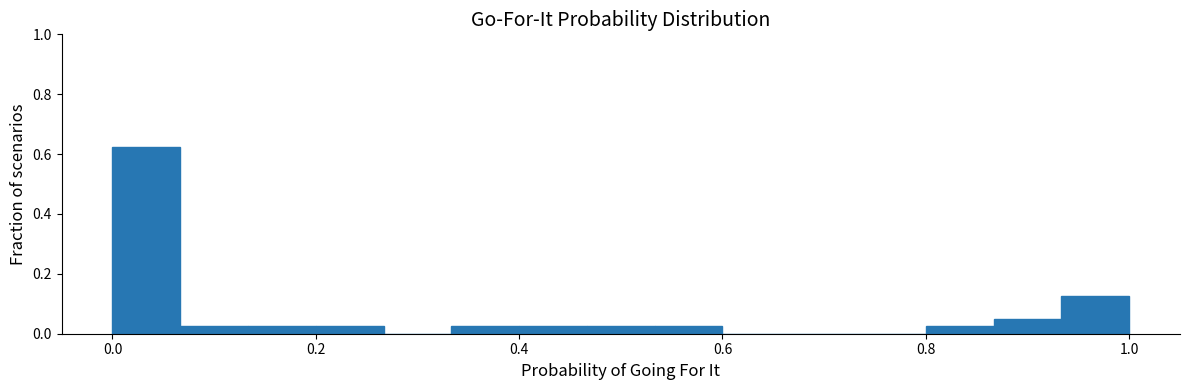

Around what value on the x-axis is the tallest bar? Give the approximate position of its centre, as read against the axis.

0.04